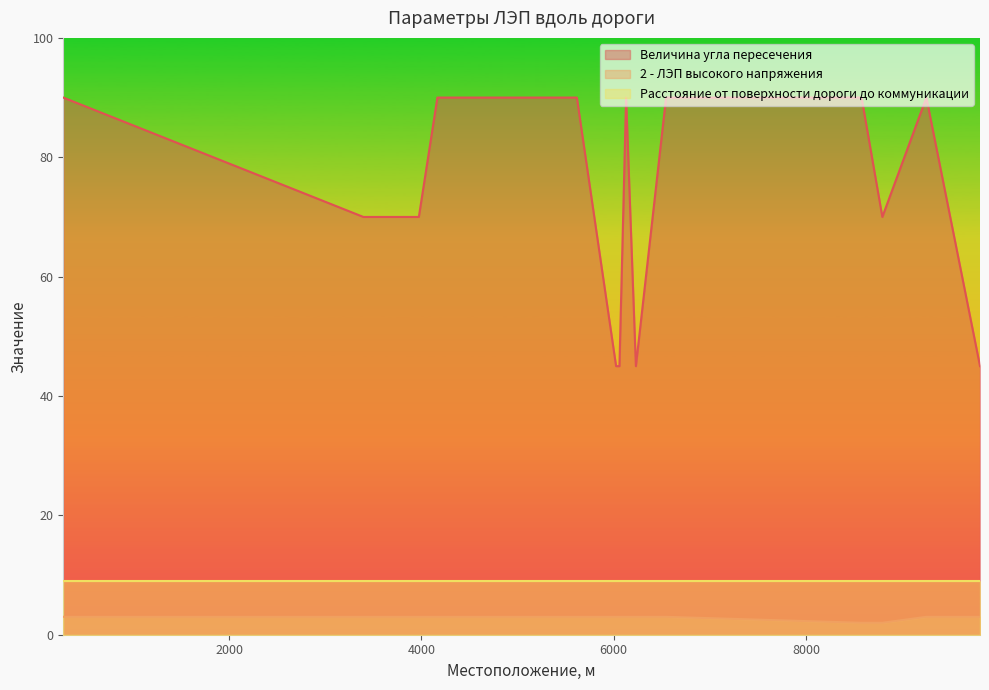

What is the difference between the maximum and minimum values in the Величина угла пересечения series?

45